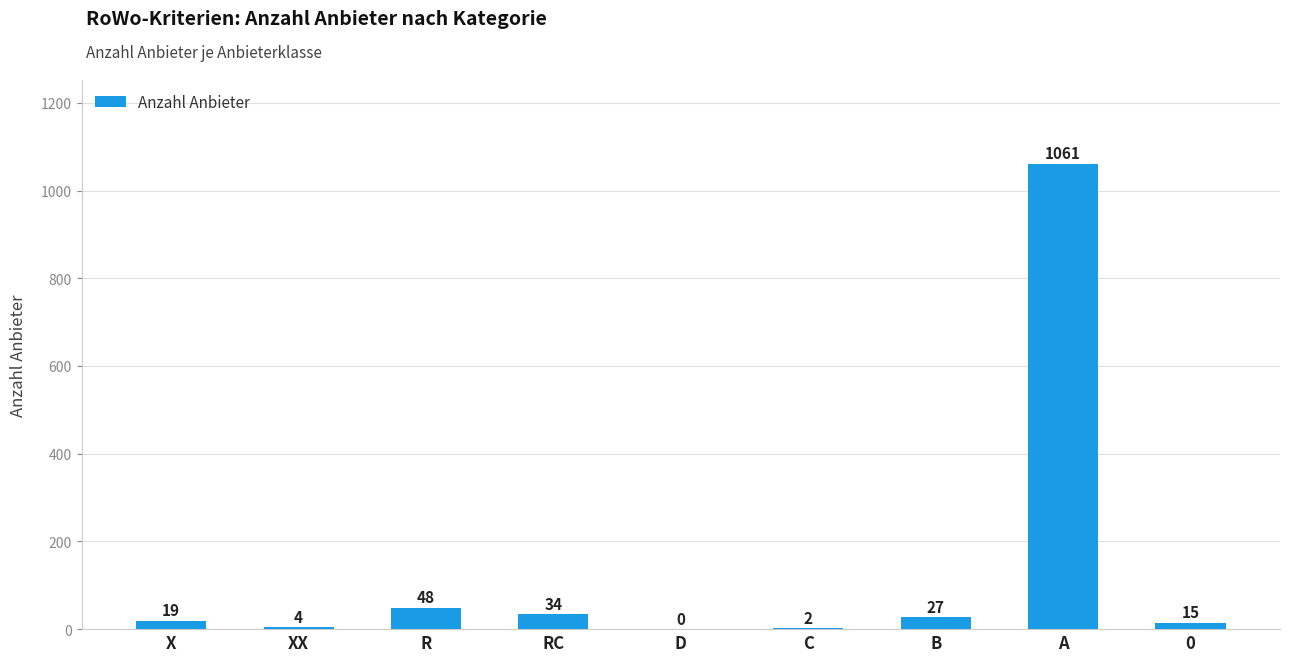

Which label corresponds to the largest value in the chart?

A